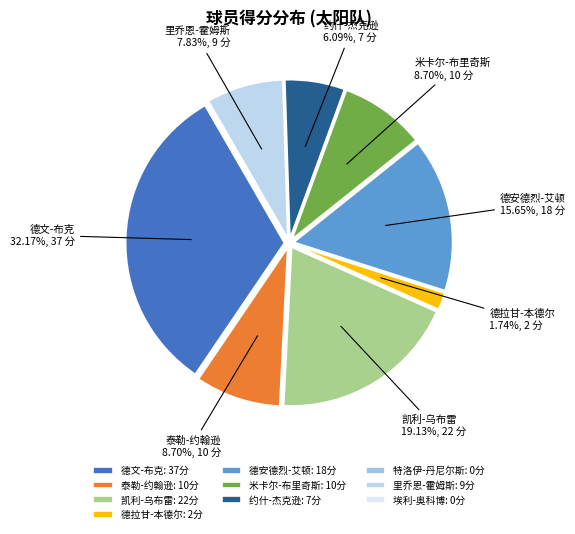

To the nearest percent, what portion does 德拉甘-本德尔 represent?

2%